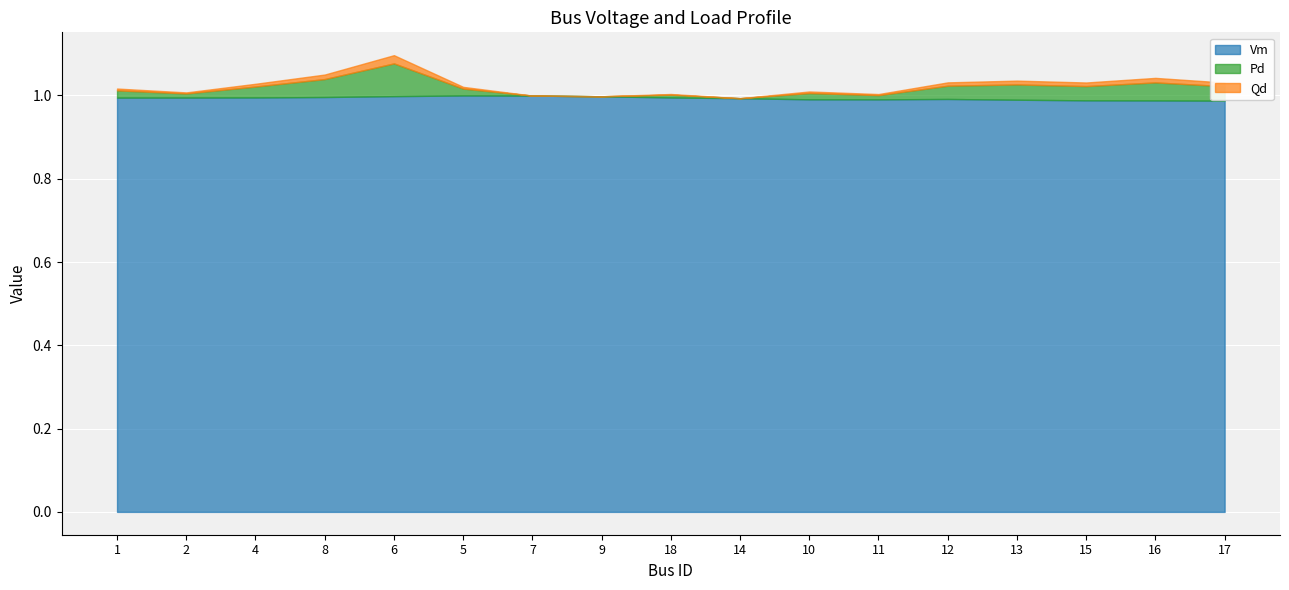

Reading left to right, transcribe all the data shown in this chart.

Vm: 1=1.0	2=1.0	4=1.0	8=1.0	6=1.0	5=1.0	7=1.0	9=1.0	18=1.0	14=1.0	10=1.0	11=1.0	12=1.0	13=1.0	15=1.0	16=1.0	17=1.0
Pd: 1=0.0	2=0.0	4=0.0	8=0.0	6=0.1	5=0.0	7=0.0	9=0.0	18=0.0	14=0.0	10=0.0	11=0.0	12=0.0	13=0.0	15=0.0	16=0.0	17=0.0
Qd: 1=0.0	2=0.0	4=0.0	8=0.0	6=0.0	5=0.0	7=0.0	9=0.0	18=0.0	14=0.0	10=0.0	11=0.0	12=0.0	13=0.0	15=0.0	16=0.0	17=0.0